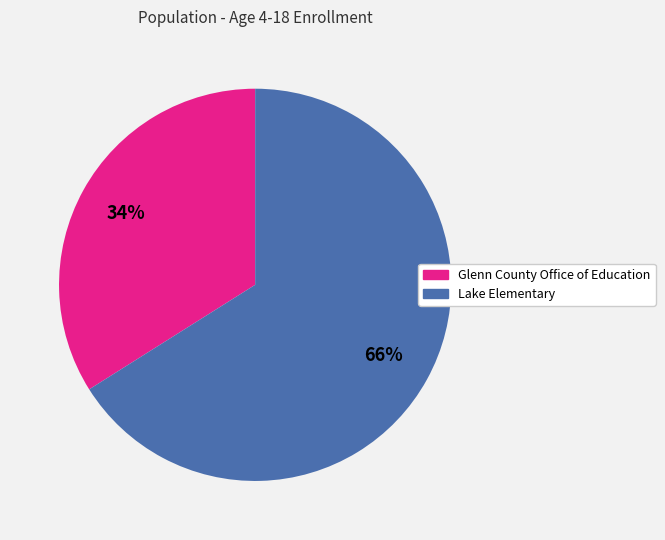

Count the number of slices in the pie.

2